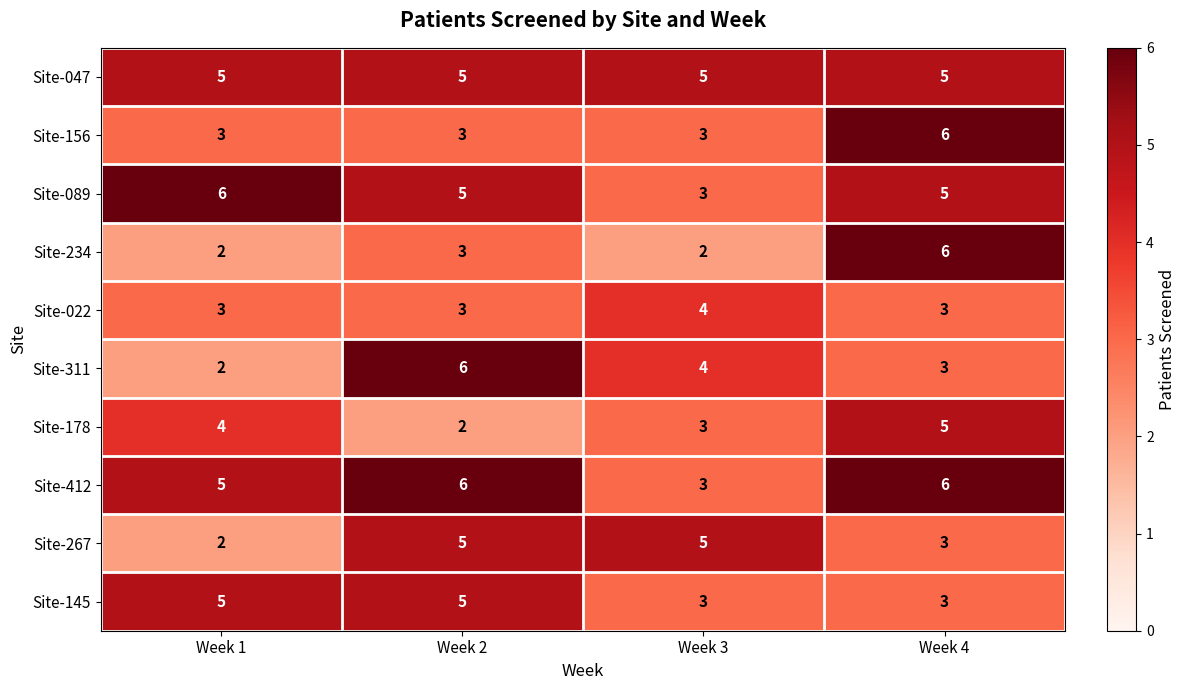

At how many categories does at least one series exceed 3?

4